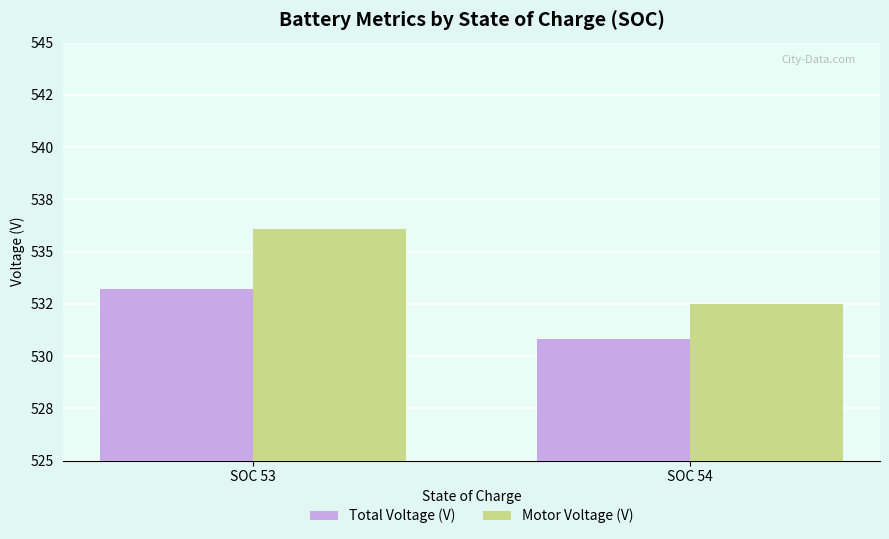

Reading left to right, list all the values displayed in this chart.

Total Voltage (V): 533.2	530.8
Motor Voltage (V): 536.1	532.5